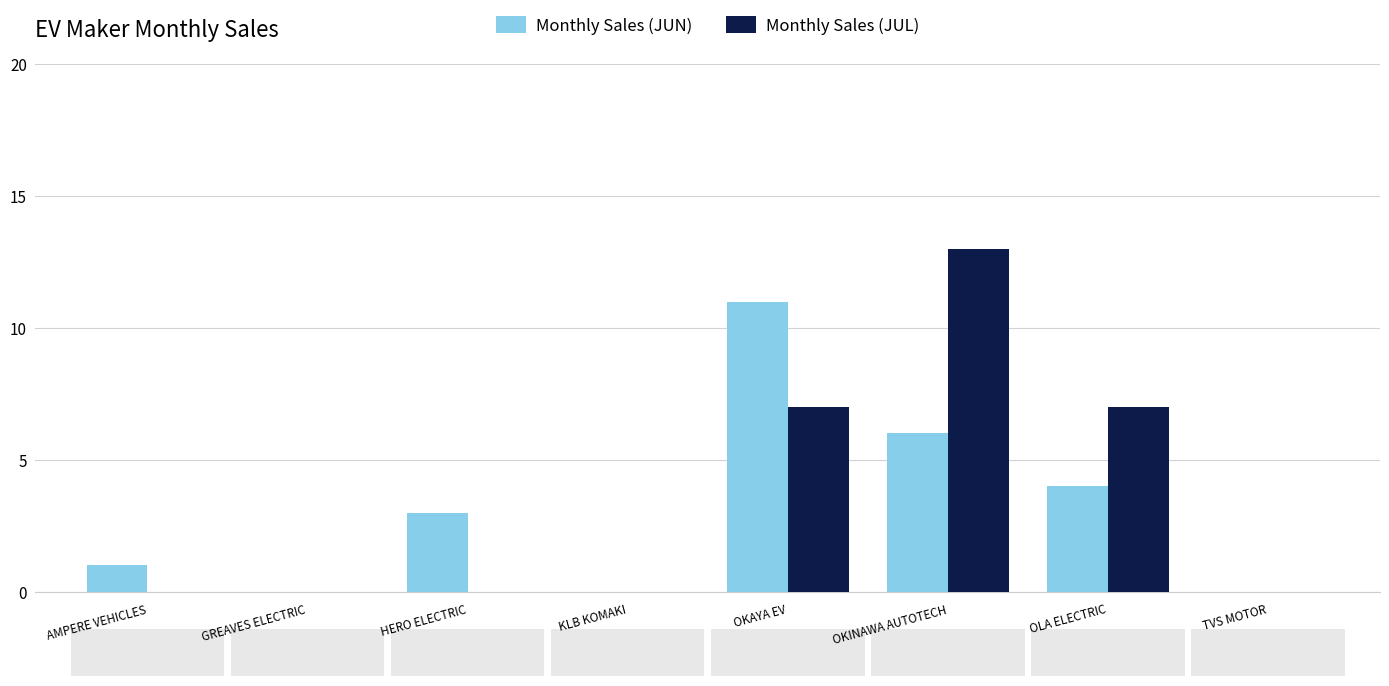

The Monthly Sales (JUL) series shows -5 at KLB KOMAKI. True or false?

False